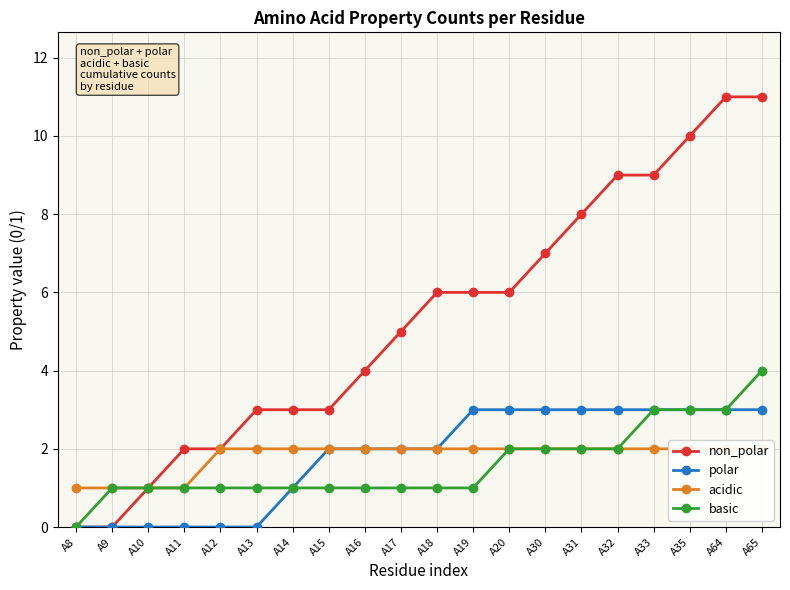

True or false: polar and acidic cross at least once.

False